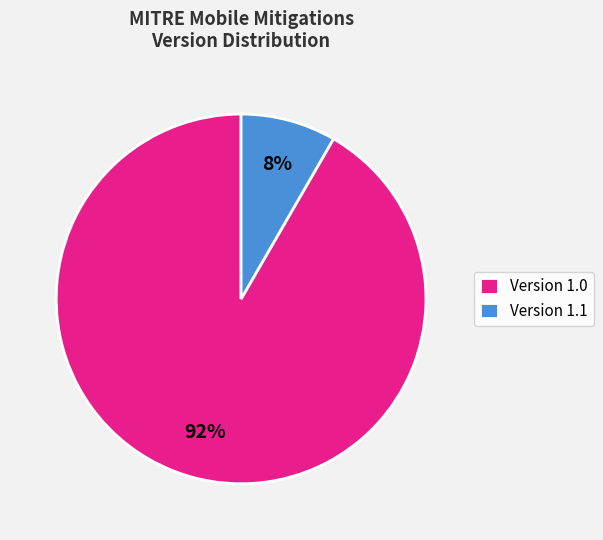

Rank the categories by value from lowest to highest.

Version 1.1, Version 1.0